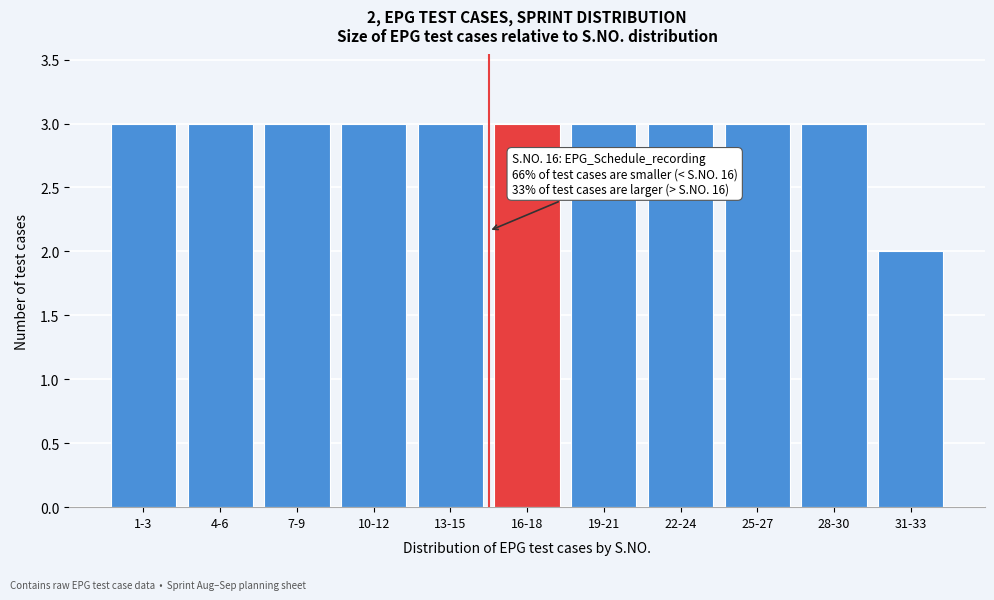

Reading left to right, transcribe all the data shown in this chart.

3	3	3	3	3	3	3	3	3	3	2